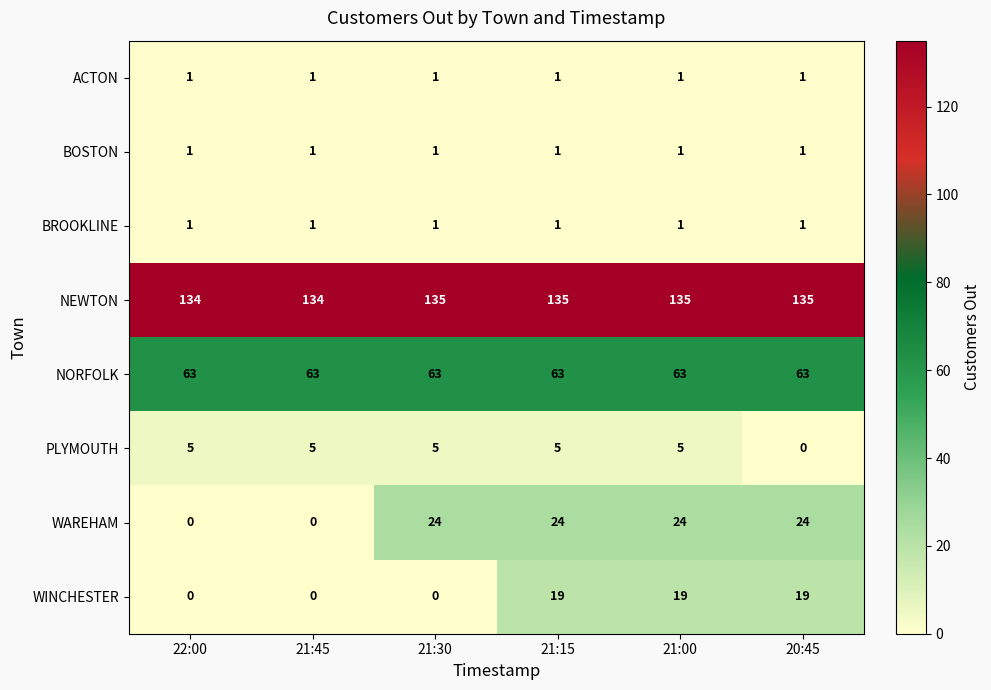

What is the sum of all NEWTON values?

808